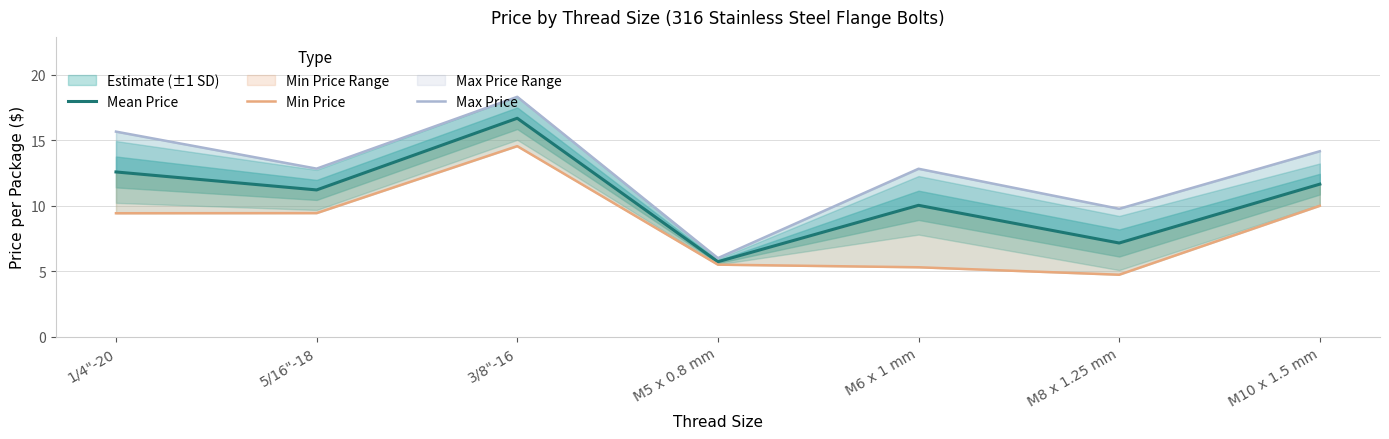

True or false: Mean Price and Min Price intersect in this chart.

False